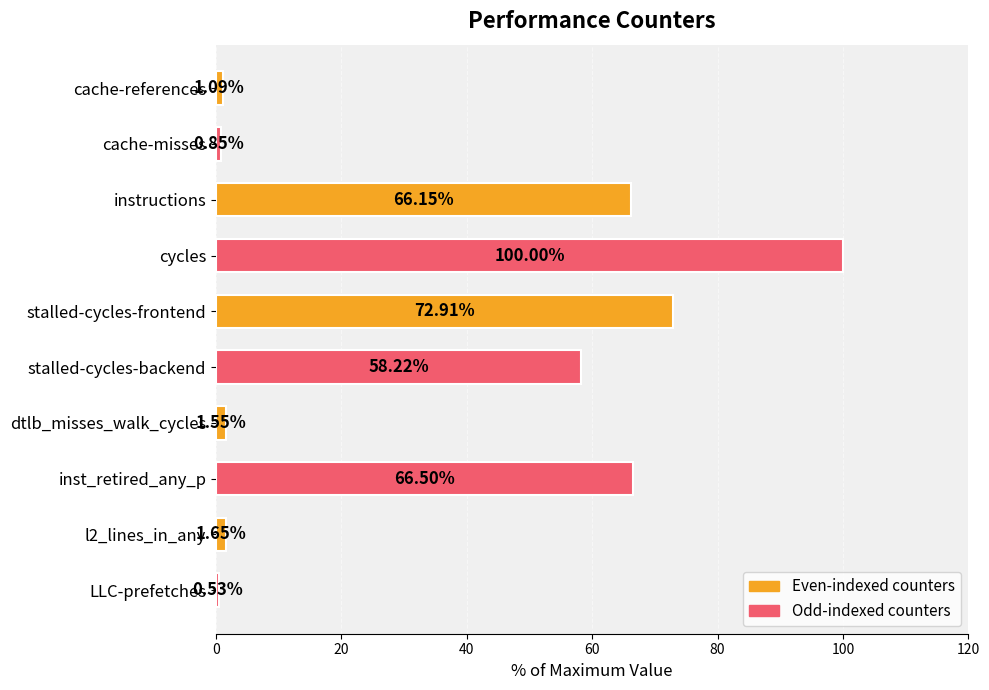

Which category has the highest value across all series?

cycles